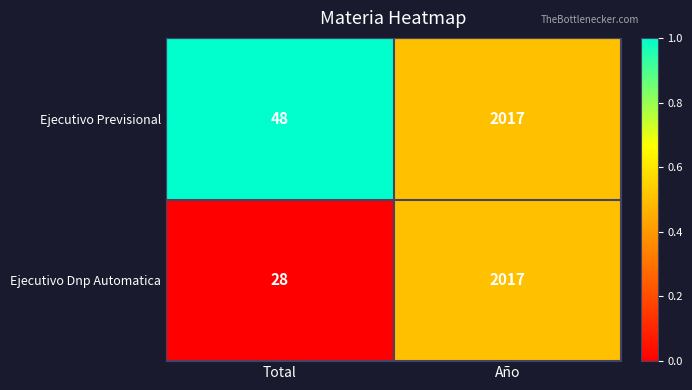

Which series has the largest total across all categories?

Ejecutivo Previsional